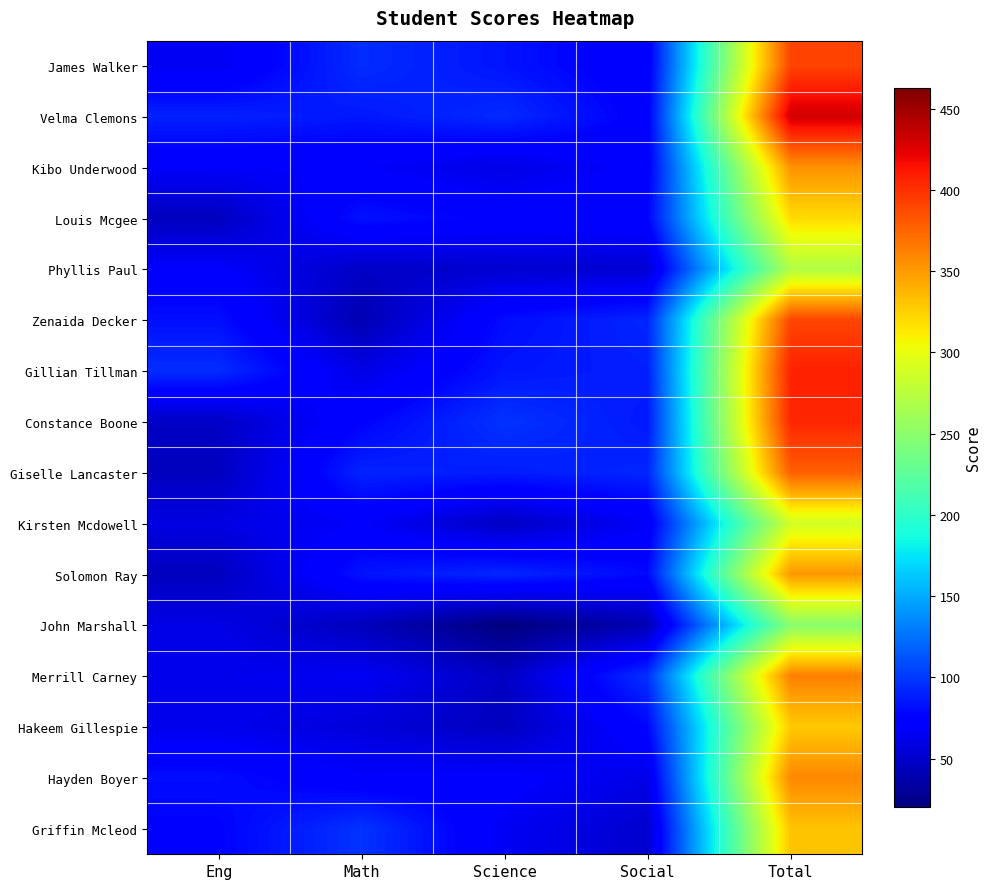

List the series in order of their peak value, highest first.

Velma Clemons, Gillian Tillman, Constance Boone, James Walker, Zenaida Decker, Giselle Lancaster, Merrill Carney, Hayden Boyer, Kibo Underwood, Solomon Ray, Griffin Mcleod, Hakeem Gillespie, Louis Mcgee, Kirsten Mcdowell, Phyllis Paul, John Marshall